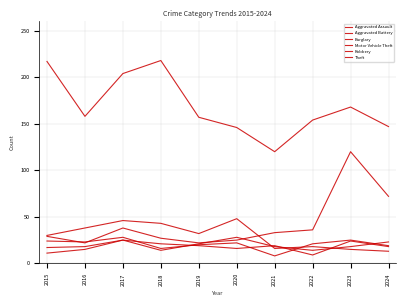

Which series has the largest total across all categories?

Theft